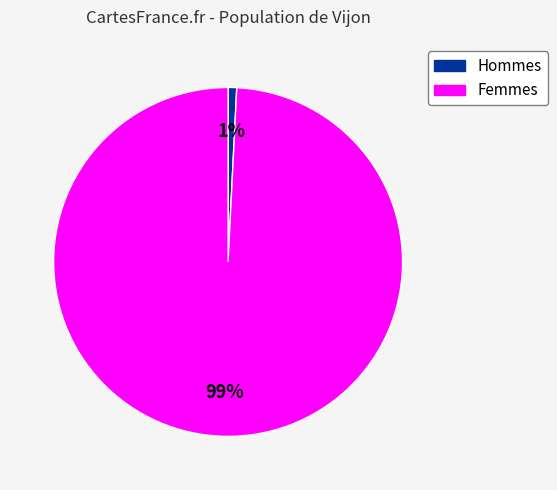

What is the largest slice in the pie chart?

Femmes